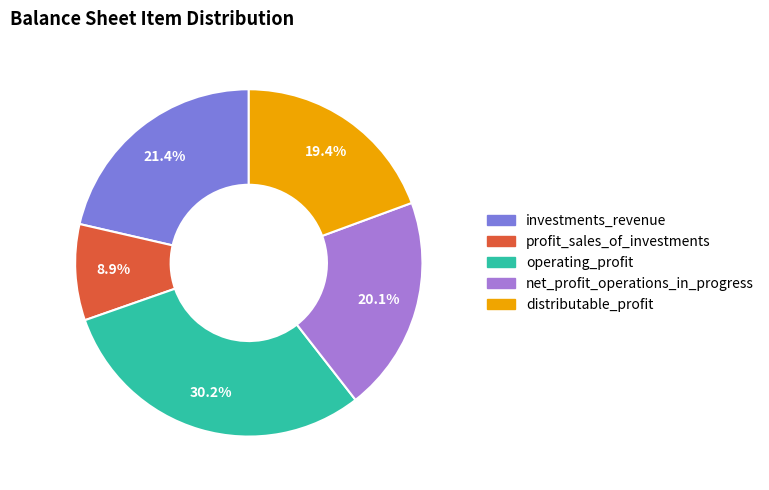

Is operating_profit the majority of the pie?

No